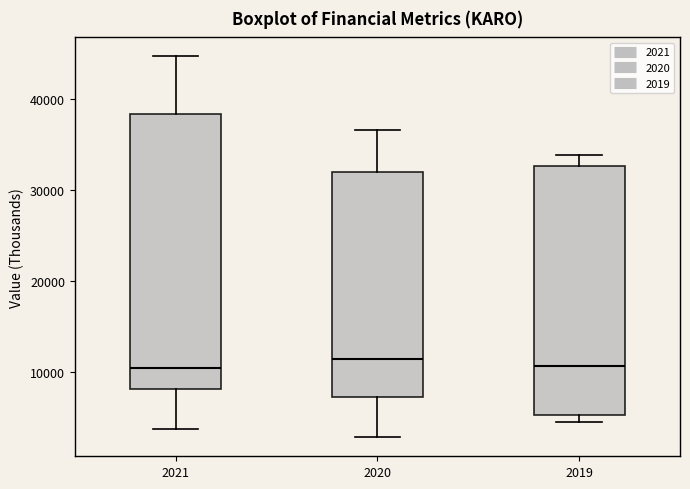

Where is the lower edge of the box at x = 2021 on the y-axis? The values are not printed on the chart, so give them approximately, as read against the axis.

8000